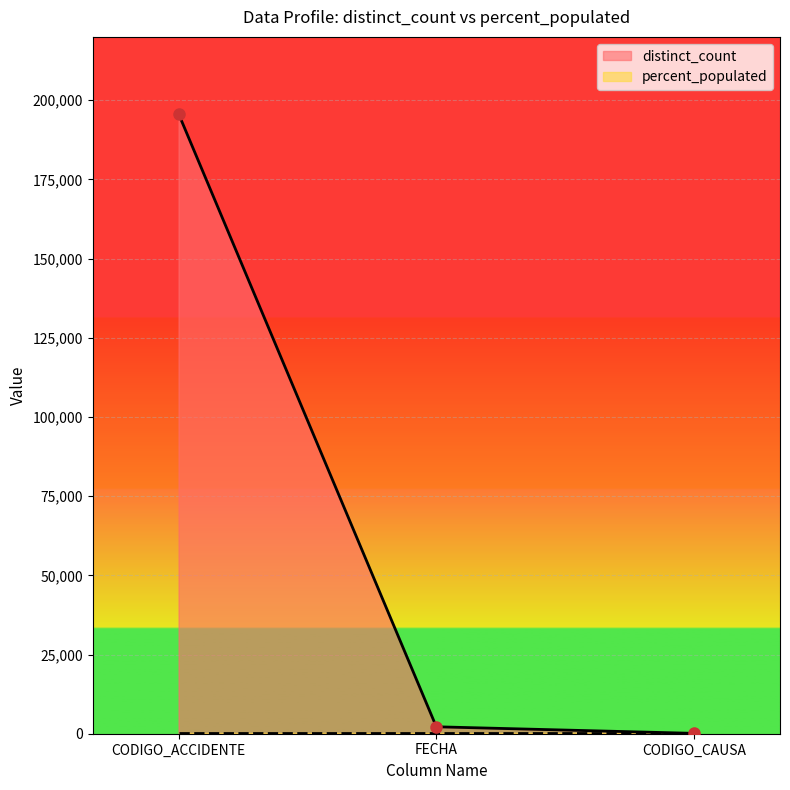

Where does the data first go above 2192?

CODIGO_ACCIDENTE